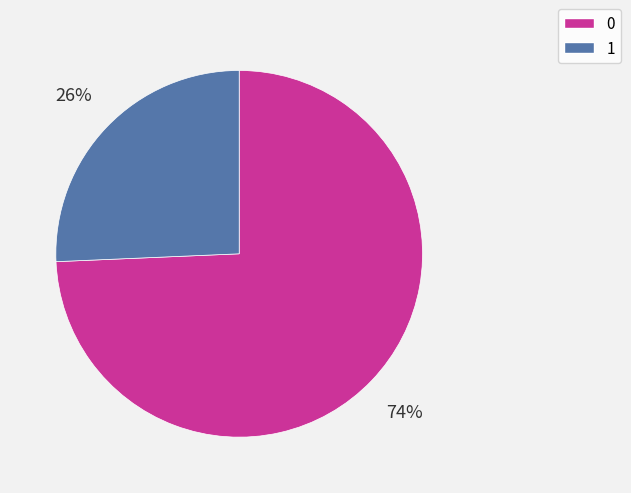

How many slices are in this pie chart?

2